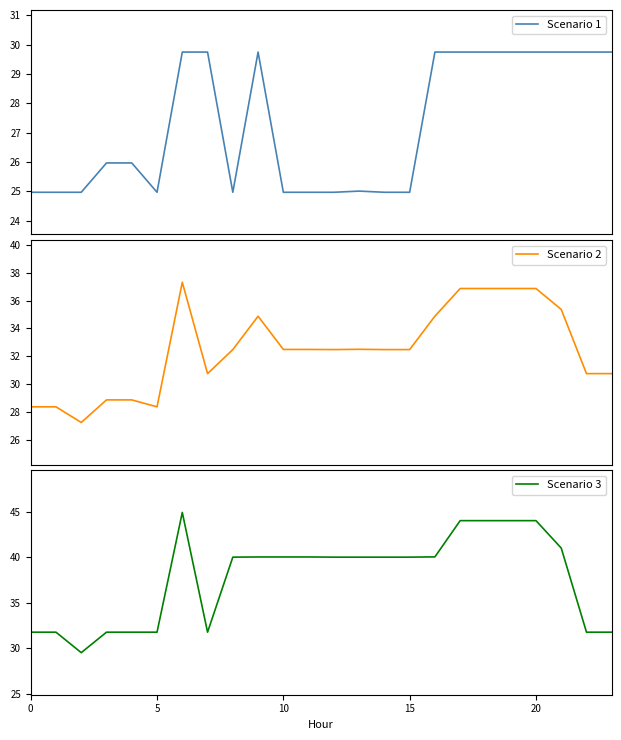

How many data points in Scenario 2 are above 32?

15